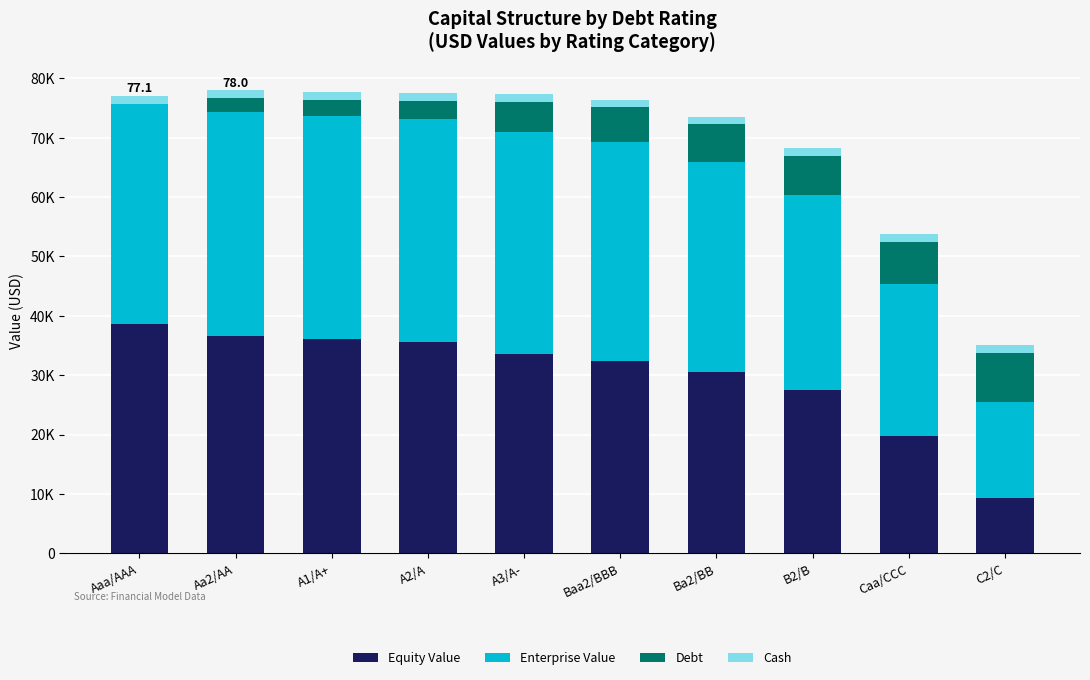

Which has a higher value, A2/A or Caa/CCC?

A2/A